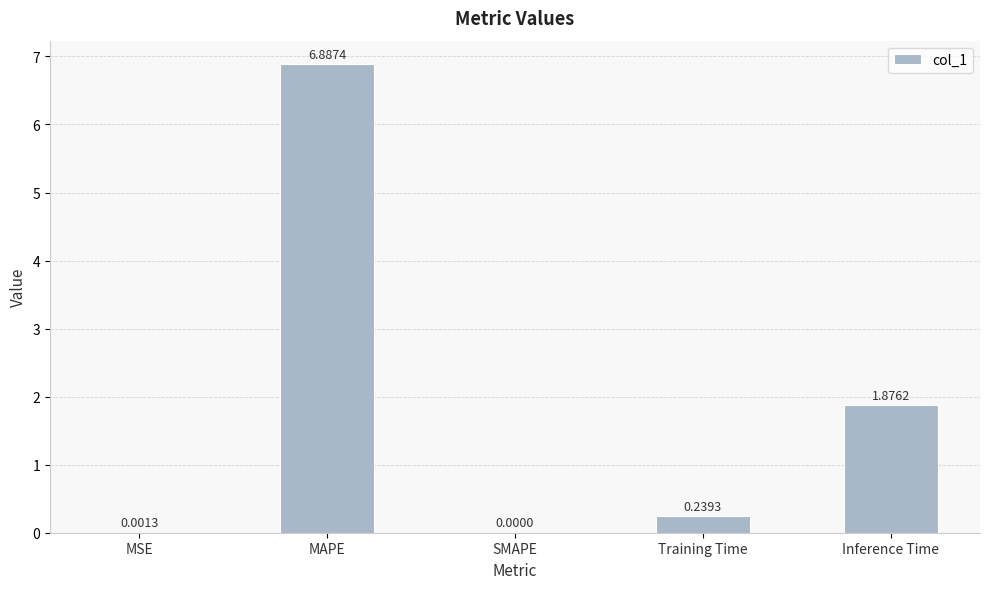

Between MSE and MAPE, which is larger?

MAPE